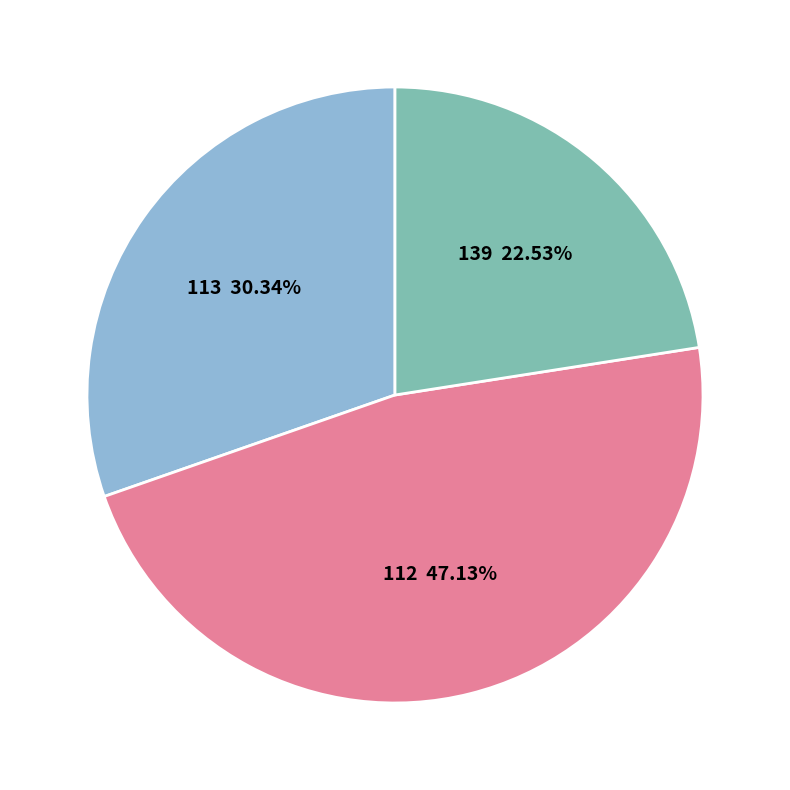

Does any single category account for the majority?

No